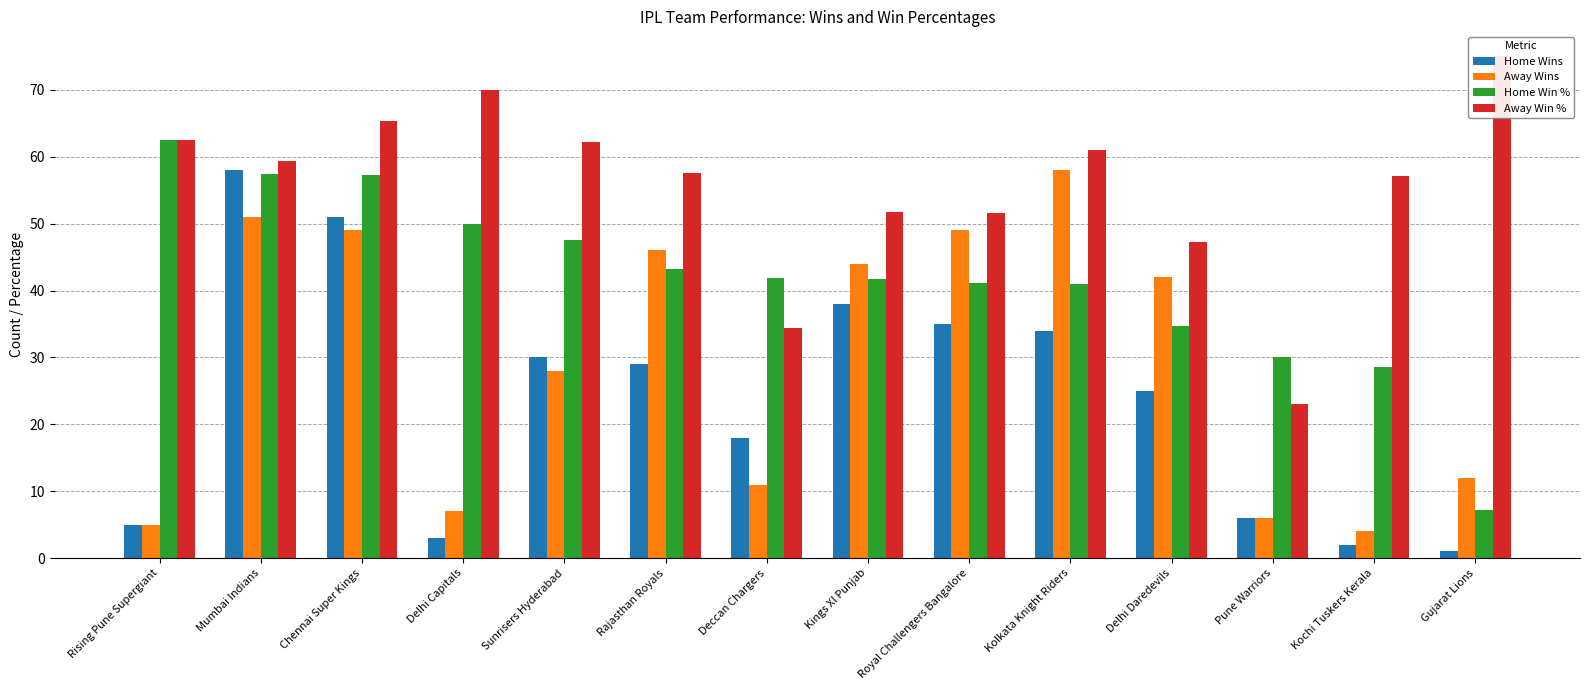

What is the difference between the maximum and second lowest values in the Away Wins series?

53.0